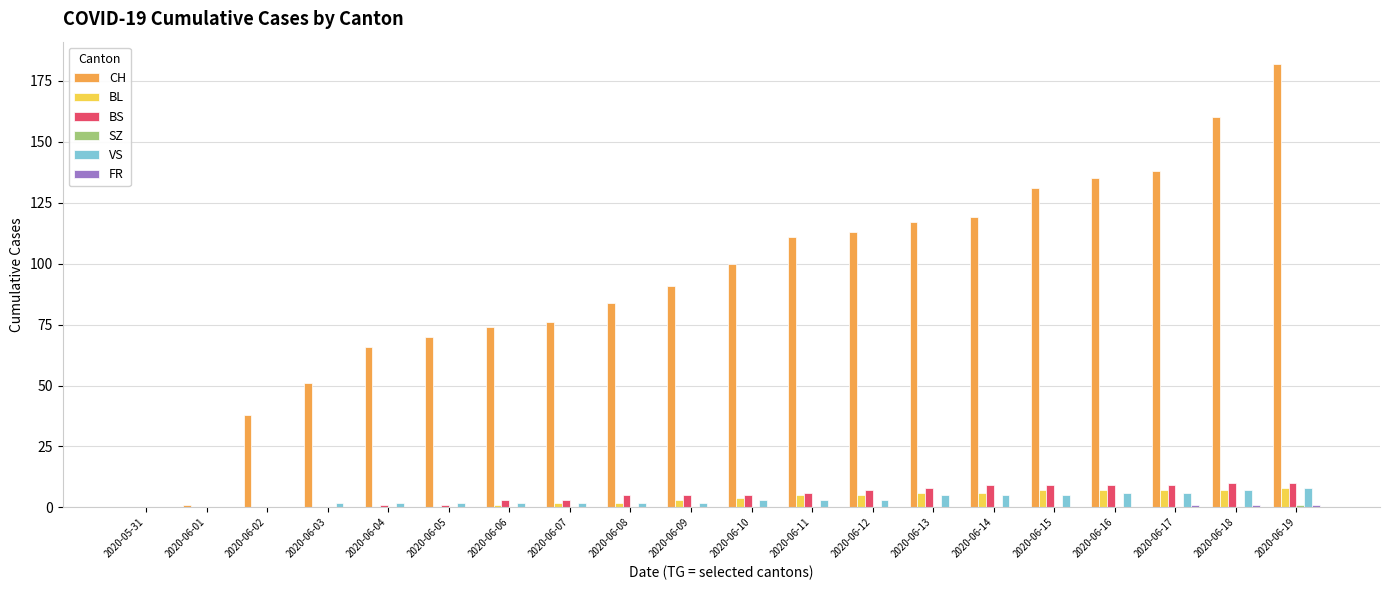

At which category is the sum across all series the highest?

2020-06-19